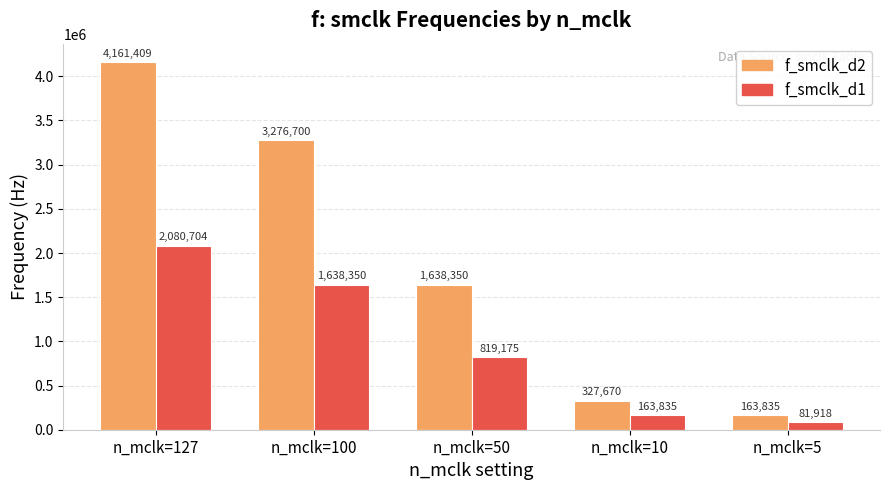

List the series in order of their overall mean, lowest first.

f_smclk_d1, f_smclk_d2